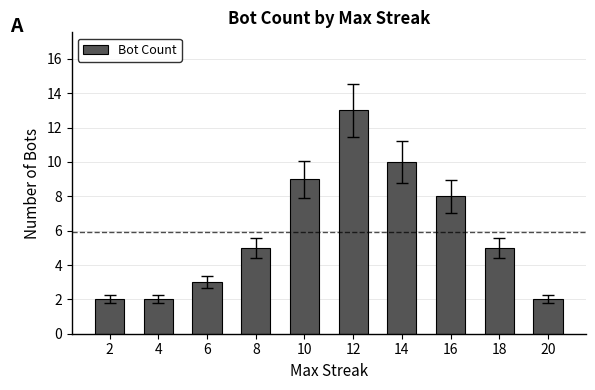

Where is the data nearest to the value 7?

16